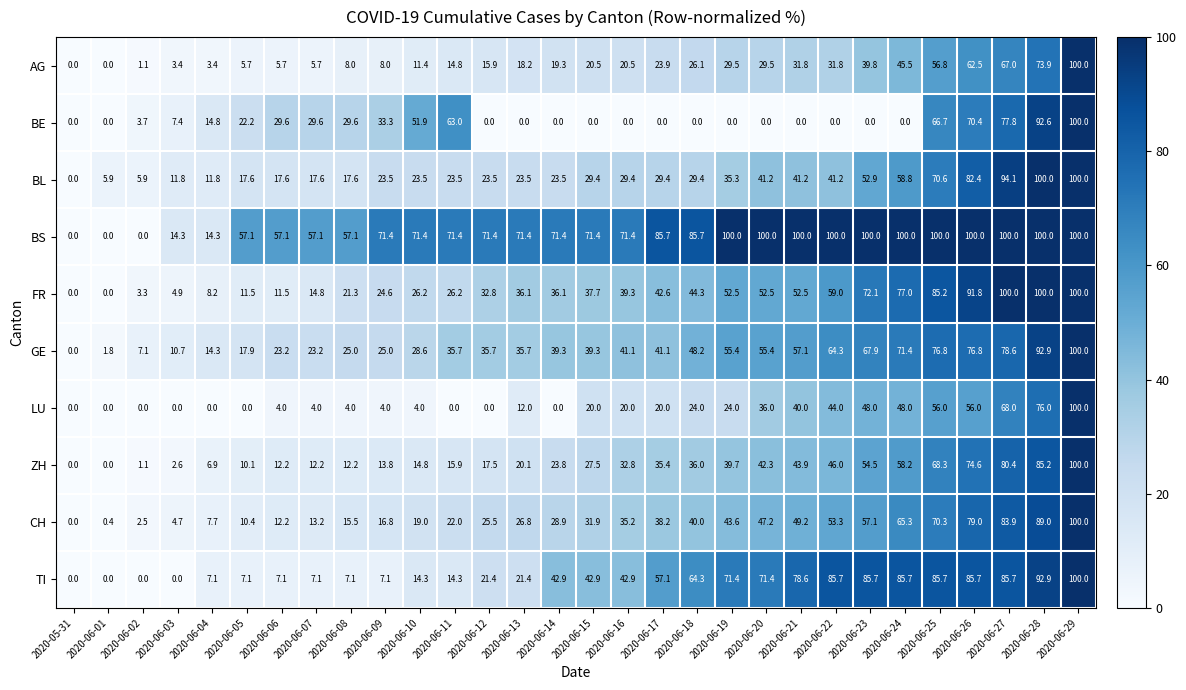

Between 2020-06-11 and 2020-06-18, which series saw the biggest shift?

BE